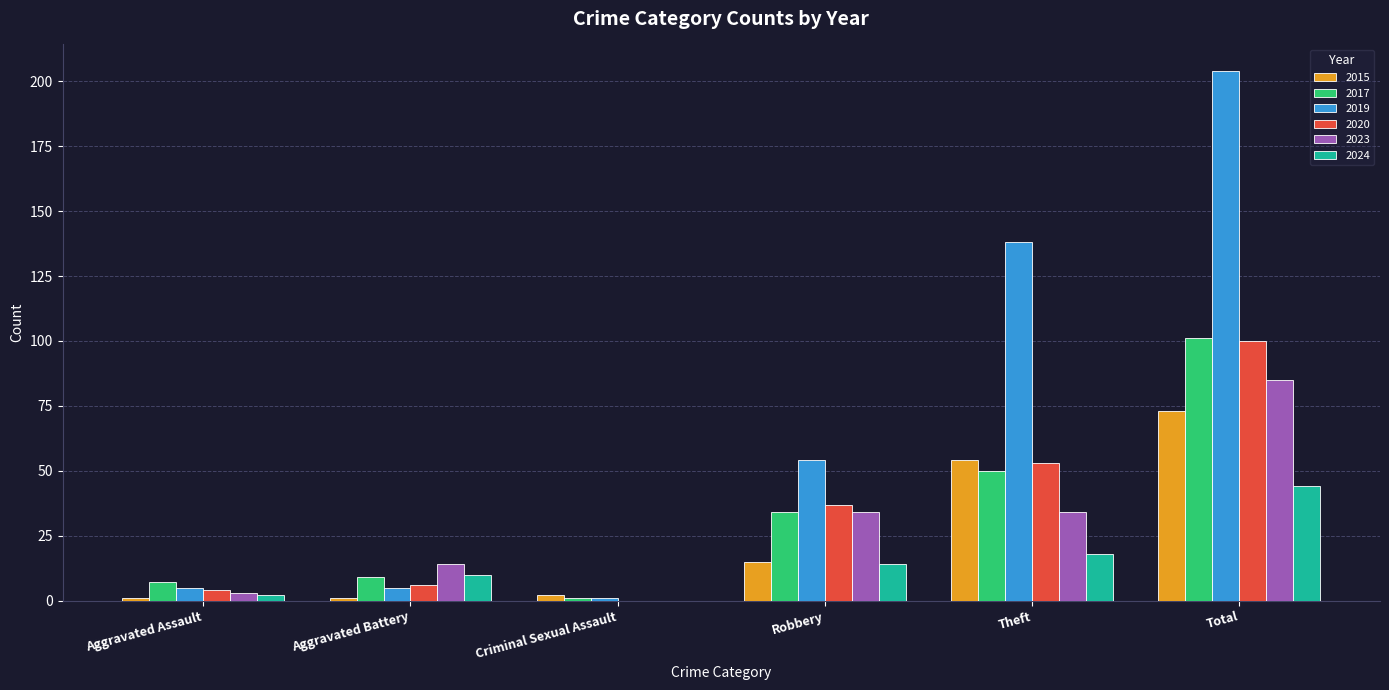

Reading right to left, extract all data points from this chart.

2015: 73	54	15	2	1	1
2017: 101	50	34	1	9	7
2019: 204	138	54	1	5	5
2020: 100	53	37	0	6	4
2023: 85	34	34	0	14	3
2024: 44	18	14	0	10	2